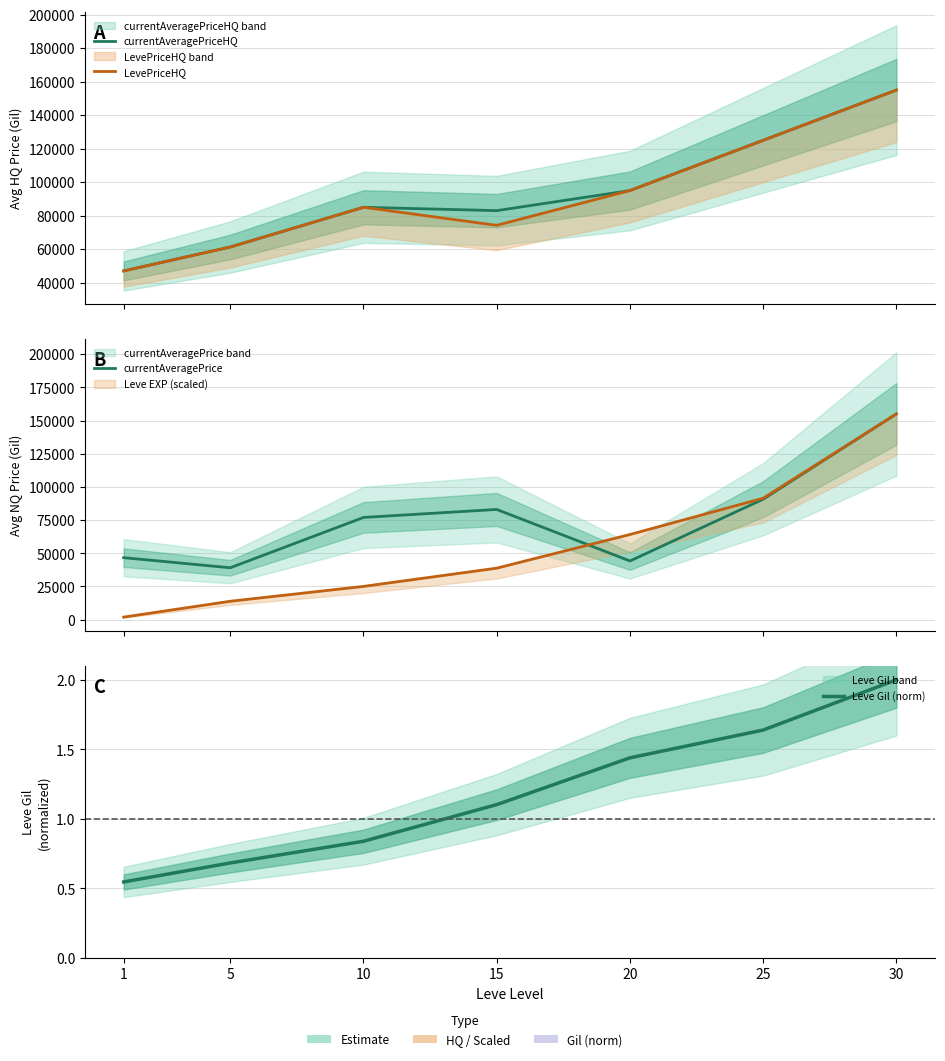

At which label is currentAveragePriceHQ closest to 100999?

20